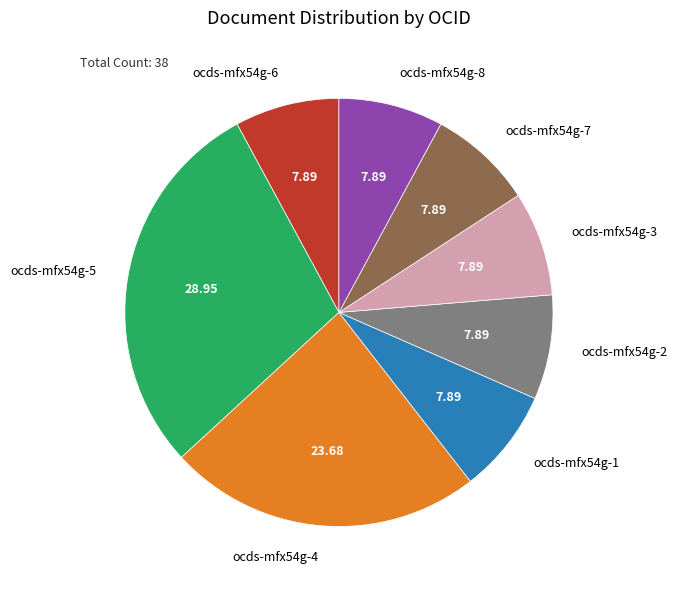

Is there a majority slice in this chart?

No